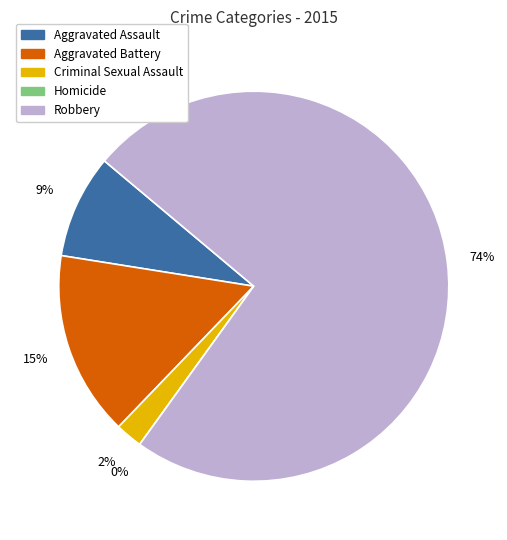

Count the number of slices in the pie.

5